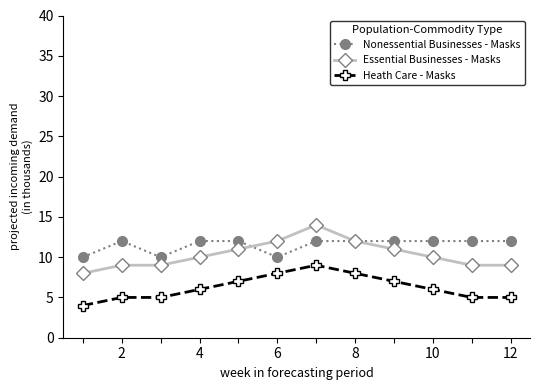

True or false: Essential Businesses - Masks and Heath Care - Masks intersect in this chart.

False